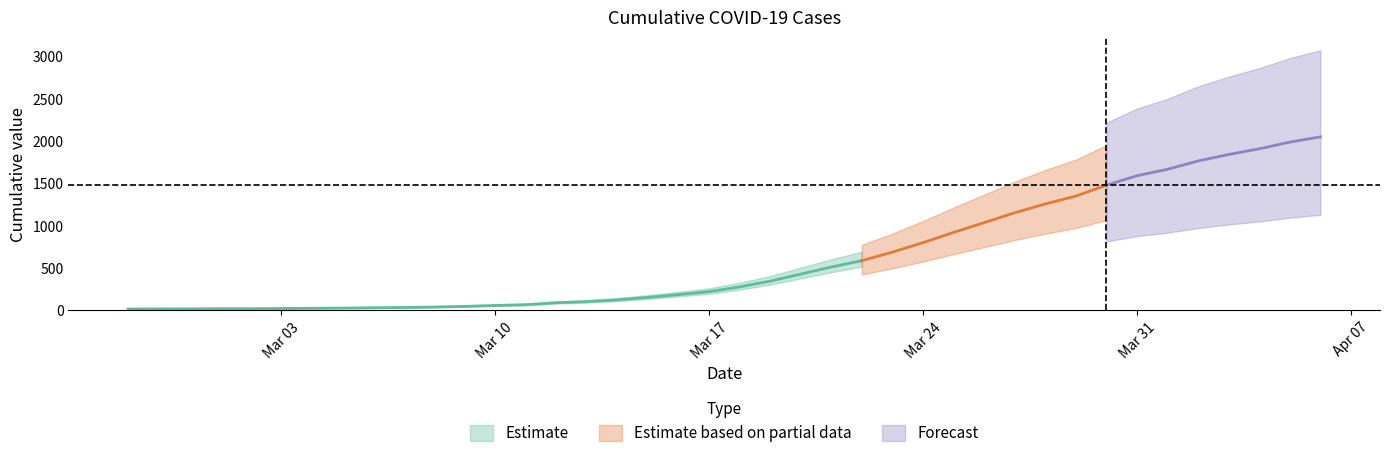

What is the change in value from 2020-02-29 to 2020-03-03?

+4